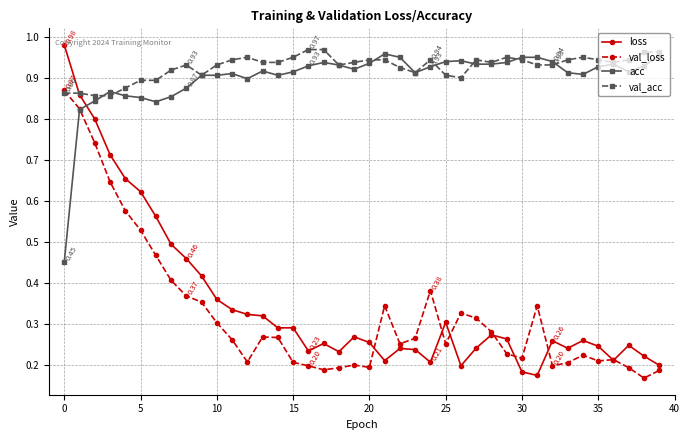

True or false: loss has more than 0 interior local peaks.

True